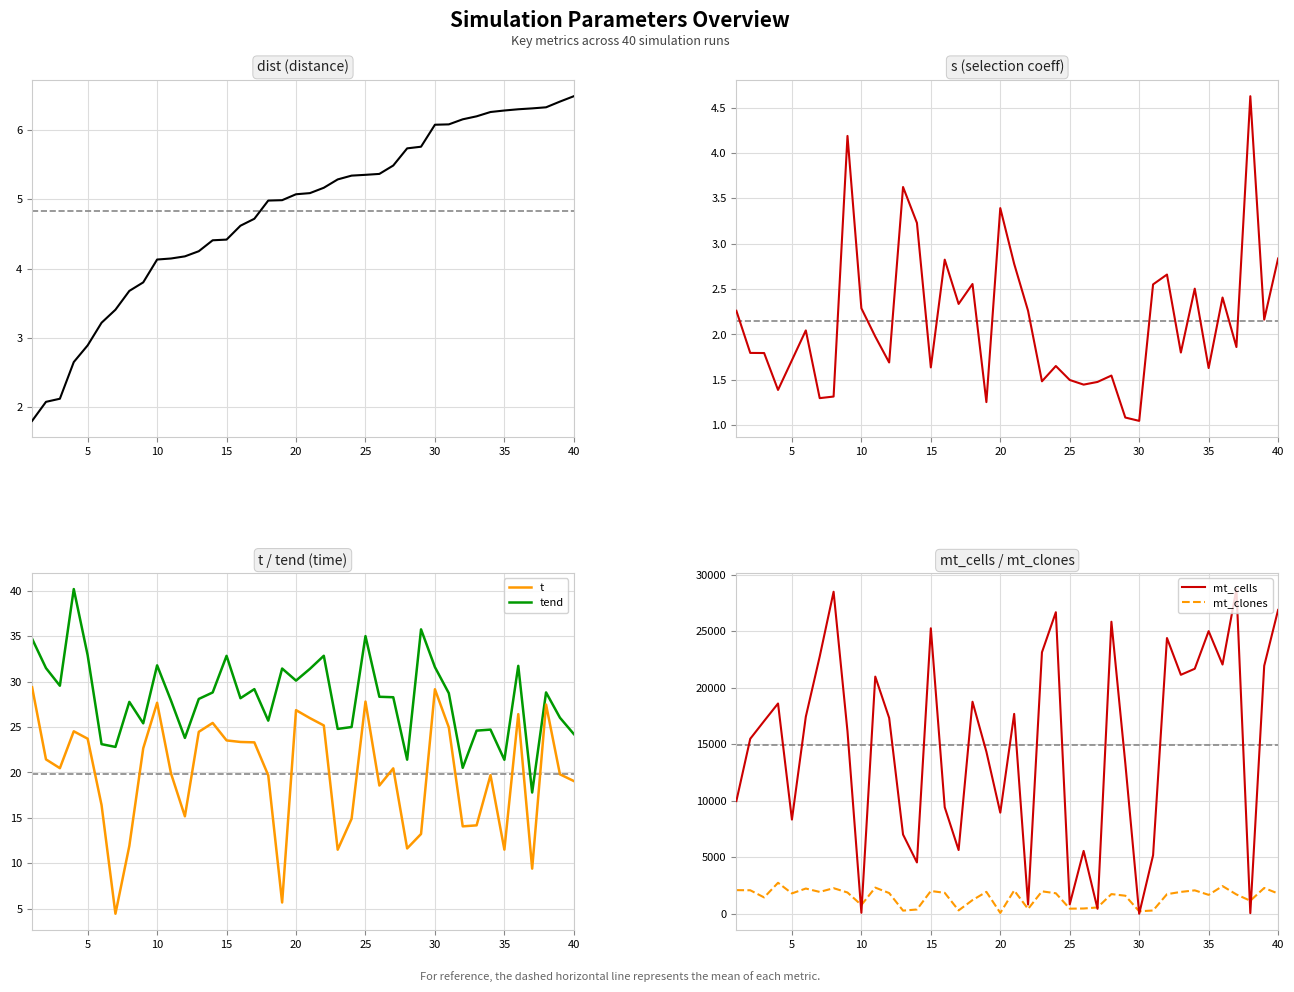

True or false: tend and t intersect in this chart.

False